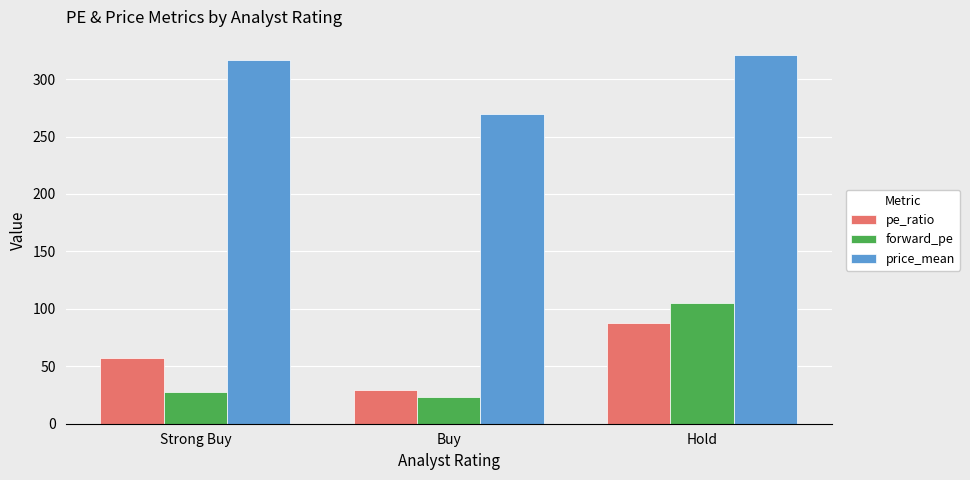

What is the spread (max minus min) of values at Buy?

246.8